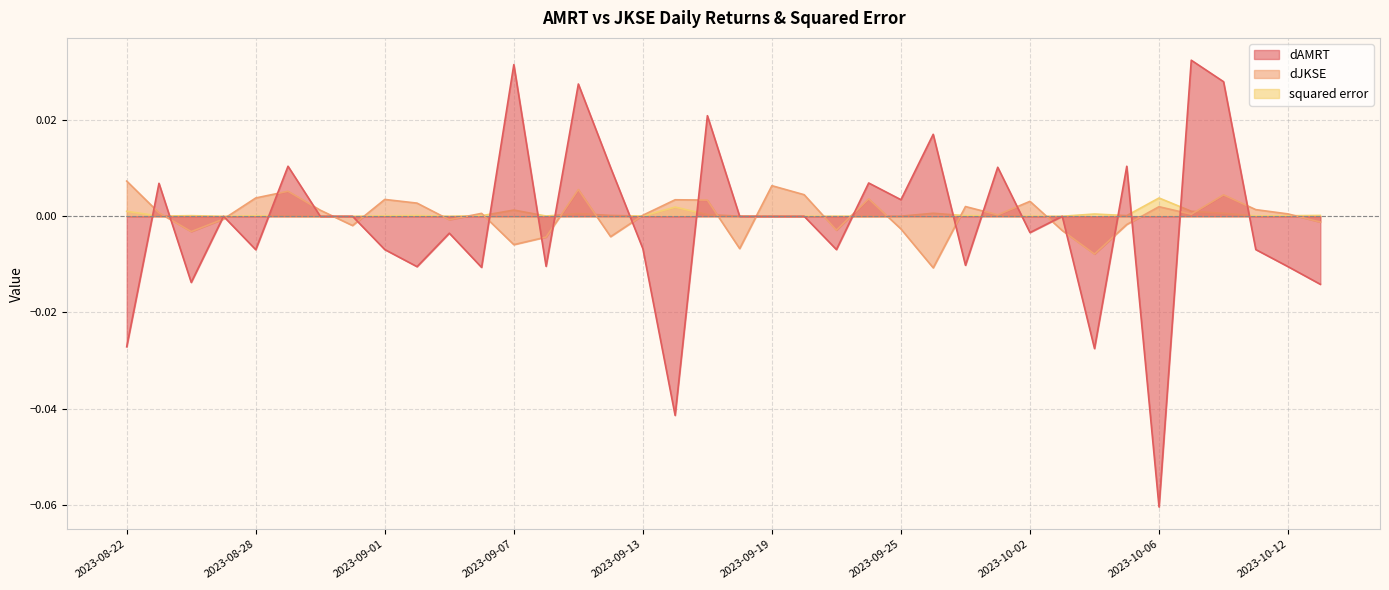

Which series has the largest total across all categories?

squared error